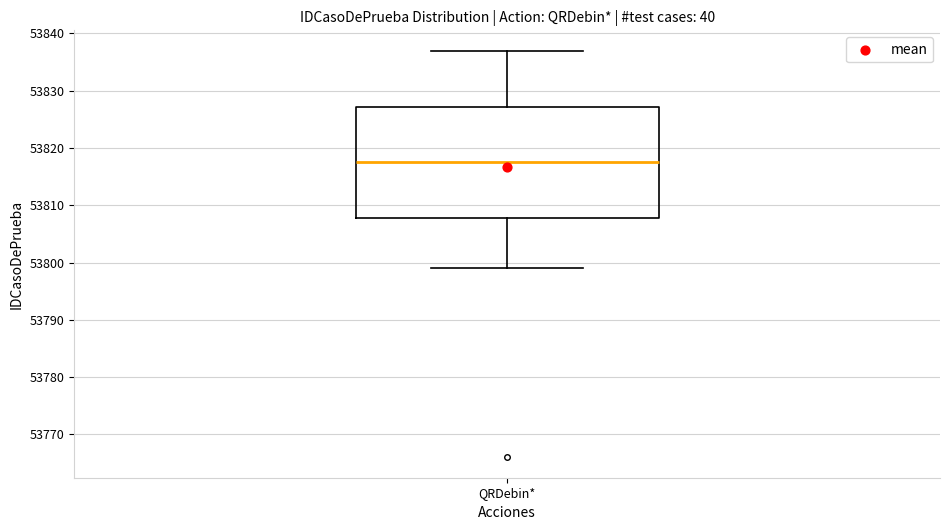

Transcribe this box plot: give where the median line is, the range the box spans, and where the two whiskers end, as read against the y-axis. The values are not printed on the chart, so give them approximately, as read against the axis.

median 53818, box 53808 to 53827, whiskers 53799 to 53837